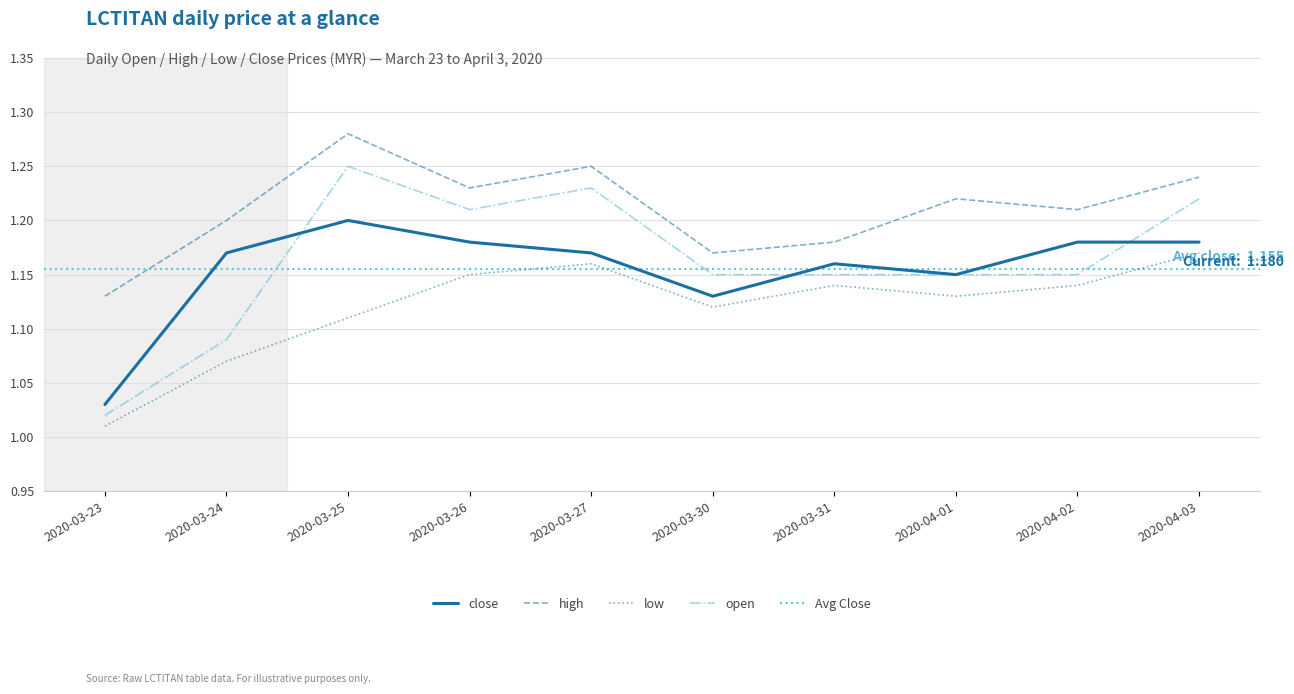

What is the sum of all open values?

11.6